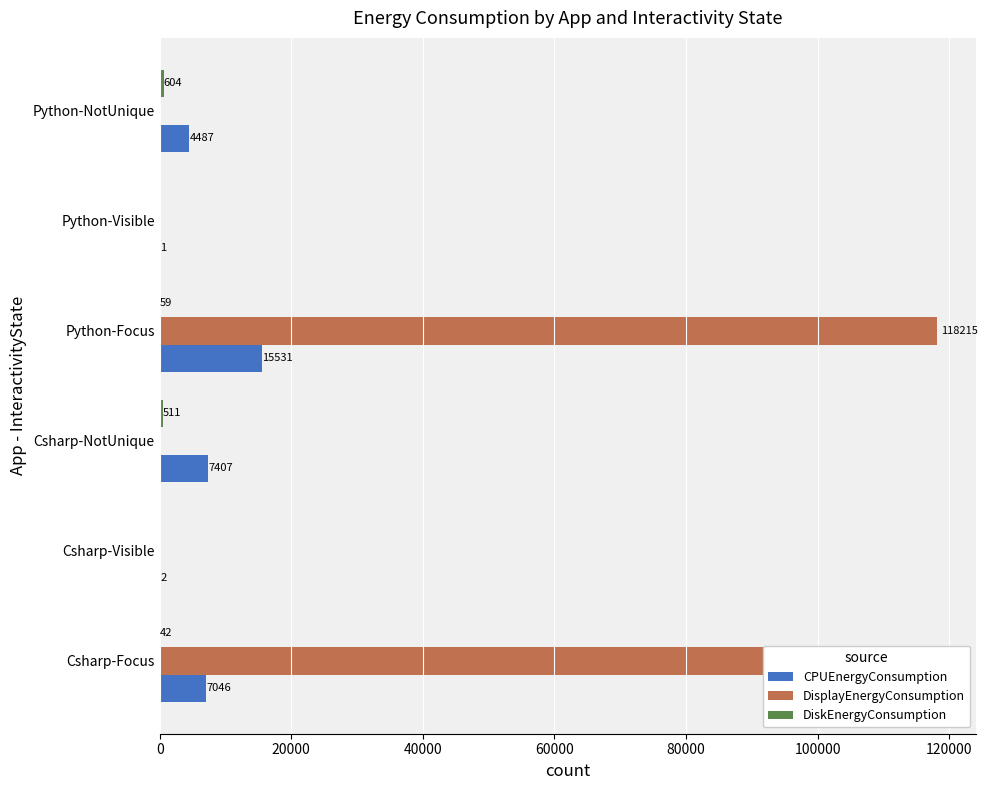

What is the sum of all CPUEnergyConsumption values?

34474